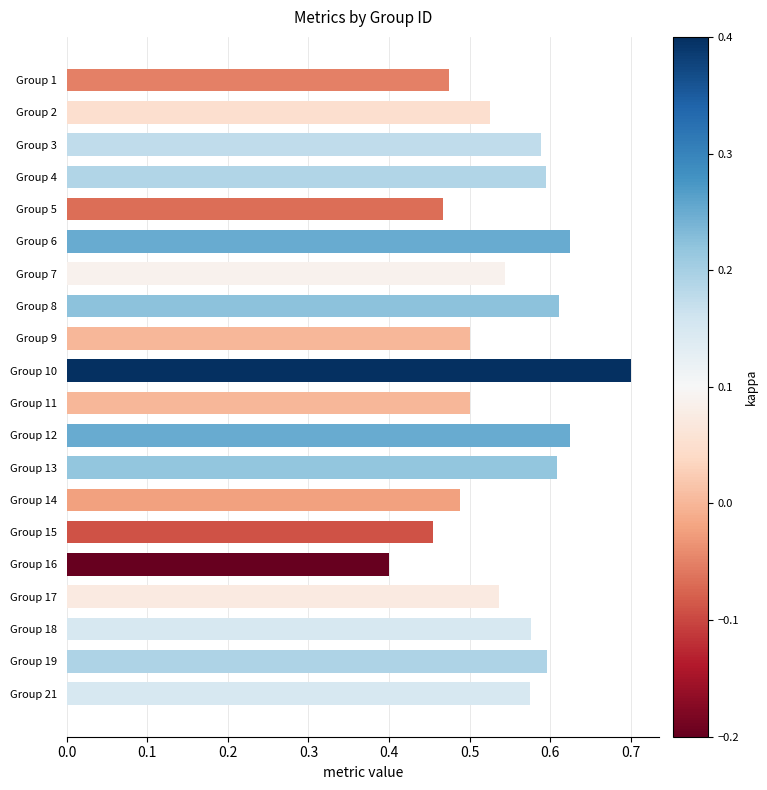

What is the value of the 16th bar from the top?

0.4